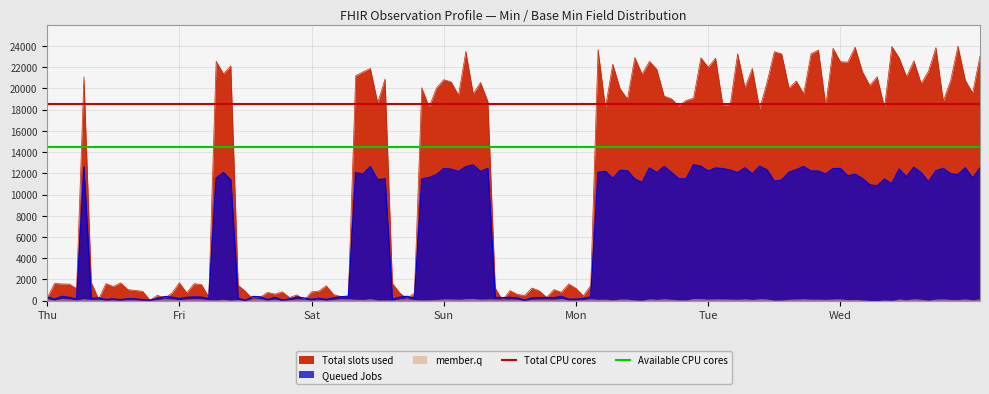

What is the average value of the Available CPU cores series?

14500